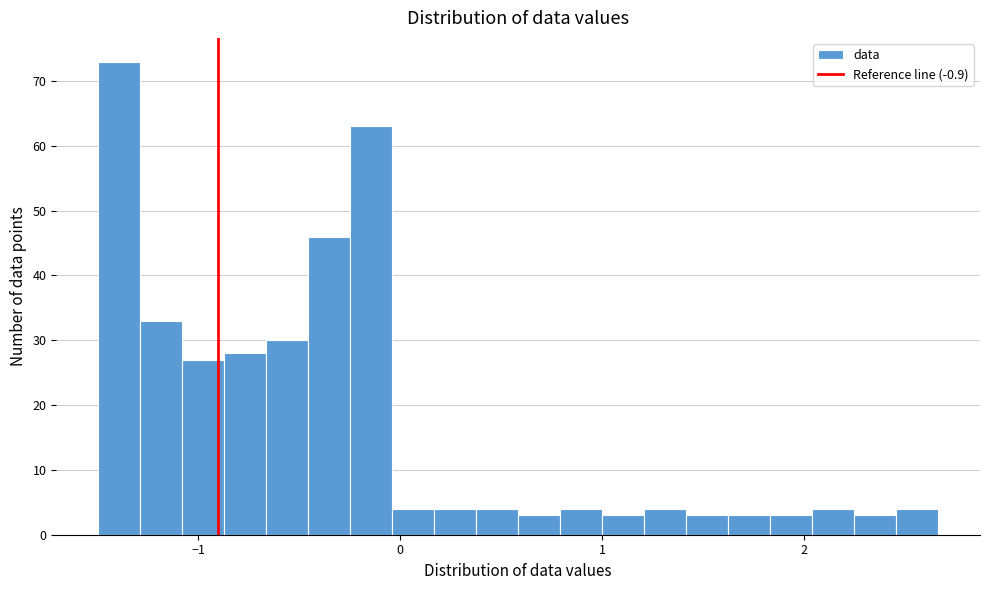

Read against the x-axis, roughly where is the centre of the tallest bar?

-1.4